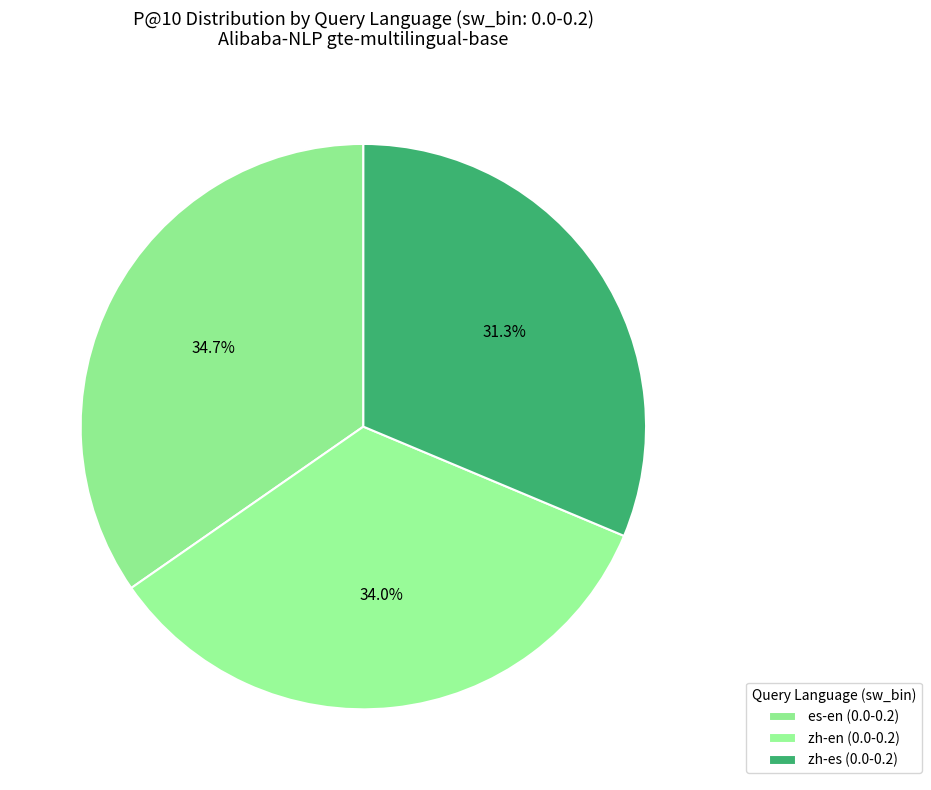

What percentage is the zh-es slice, to the nearest percent?

31%